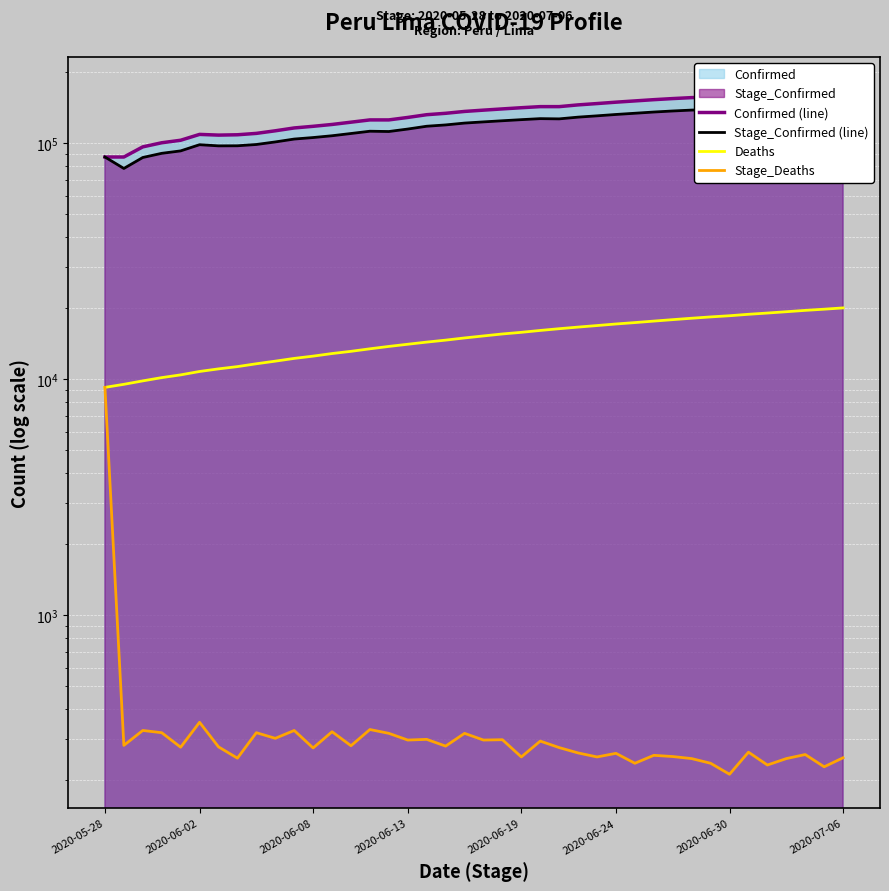

True or false: Confirmed (line) has a value of 120183 at 12.

True